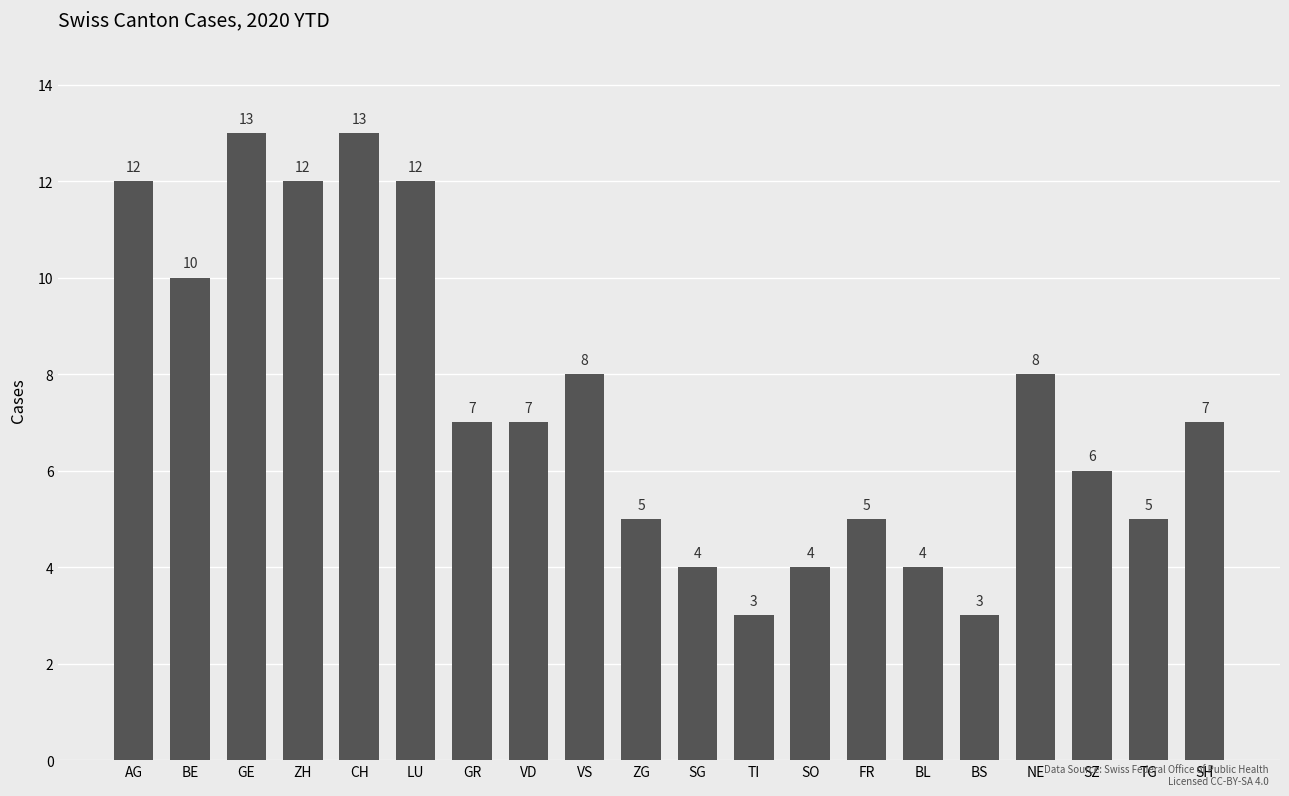

What is the difference between the values at LU and TG?

7